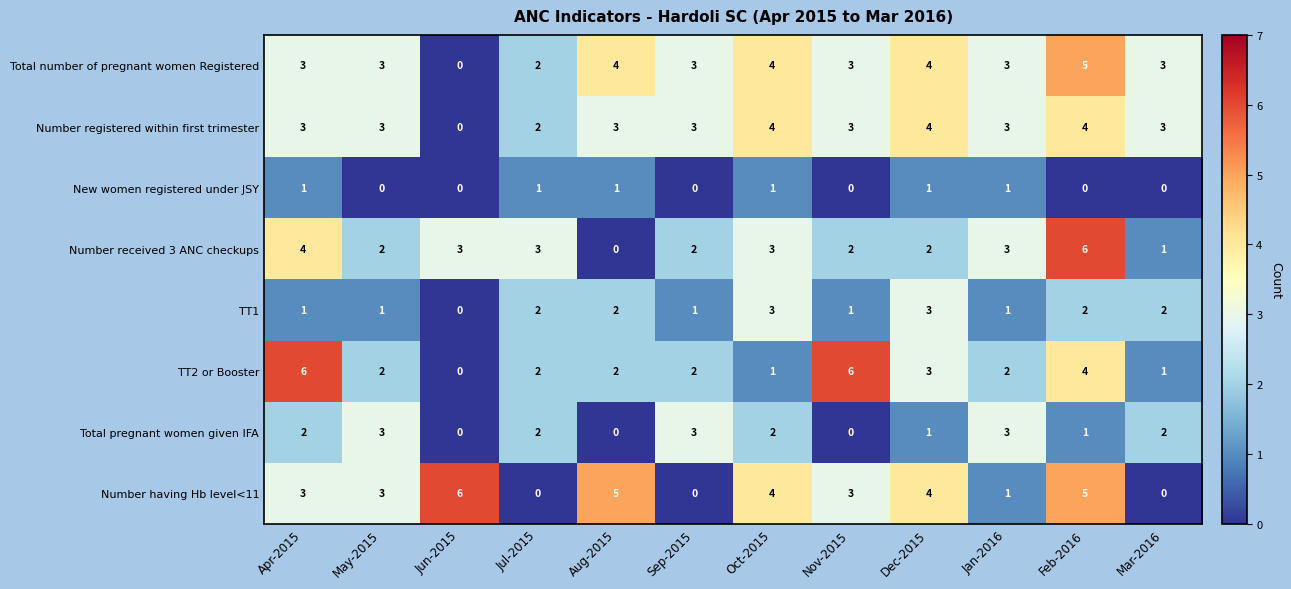

Where is Number registered within first trimester nearest to the value 2?

Jul-2015